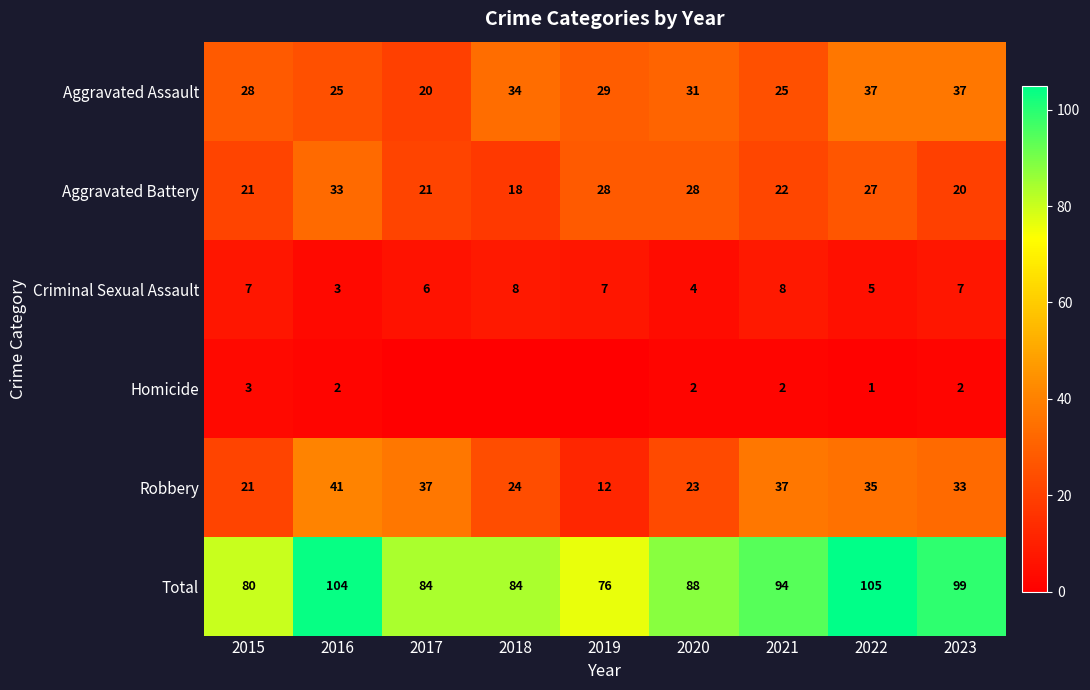

Is the value of Aggravated Battery at 2023 greater than the value of Criminal Sexual Assault at 2017?

Yes